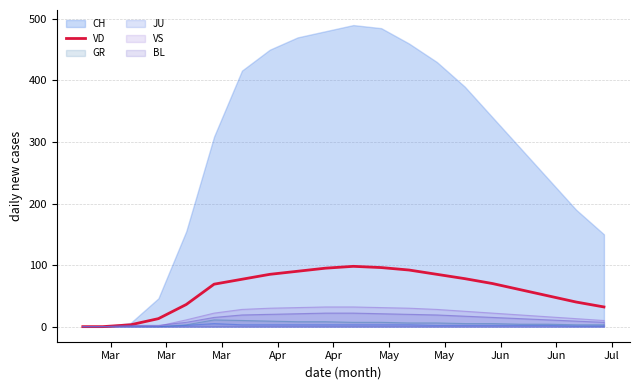

How many positive values are there?

18